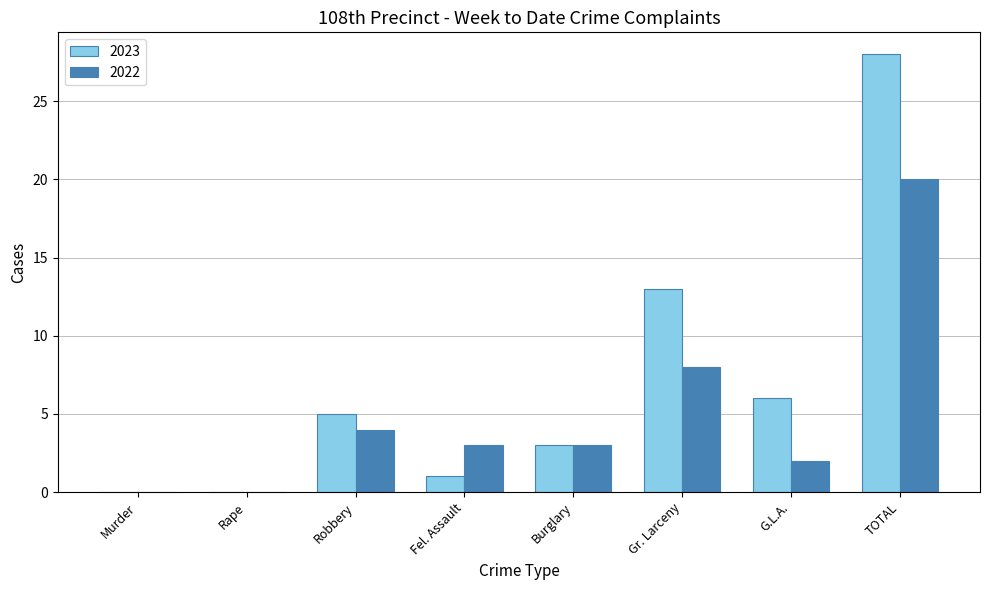

The value of 2022 at Robbery is 4. True or false?

True